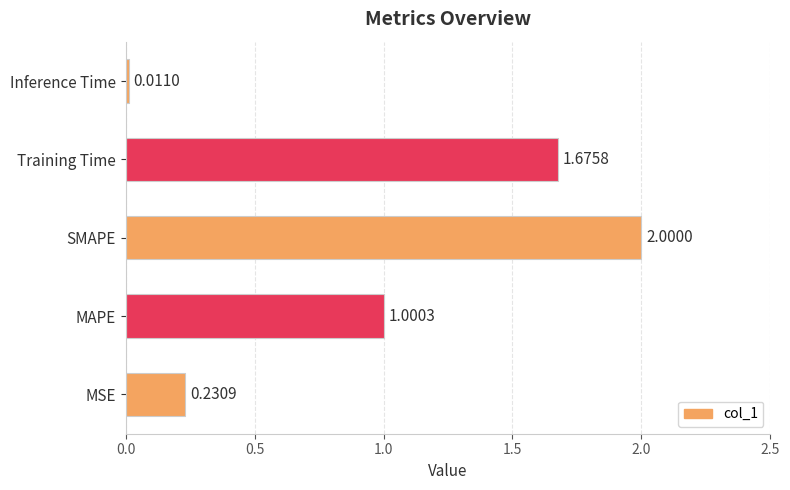

How many data points are above 1?

3